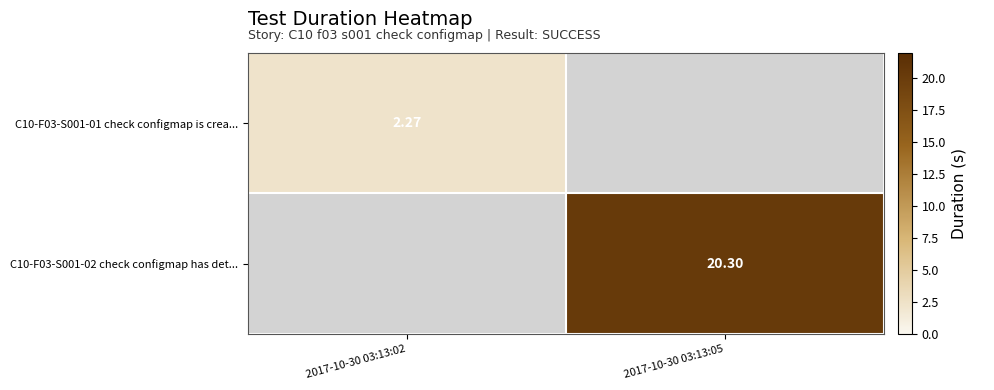

List the series in order of their overall mean, lowest first.

C10-F03-S001-01 check configmap is crea..., C10-F03-S001-02 check configmap has det...